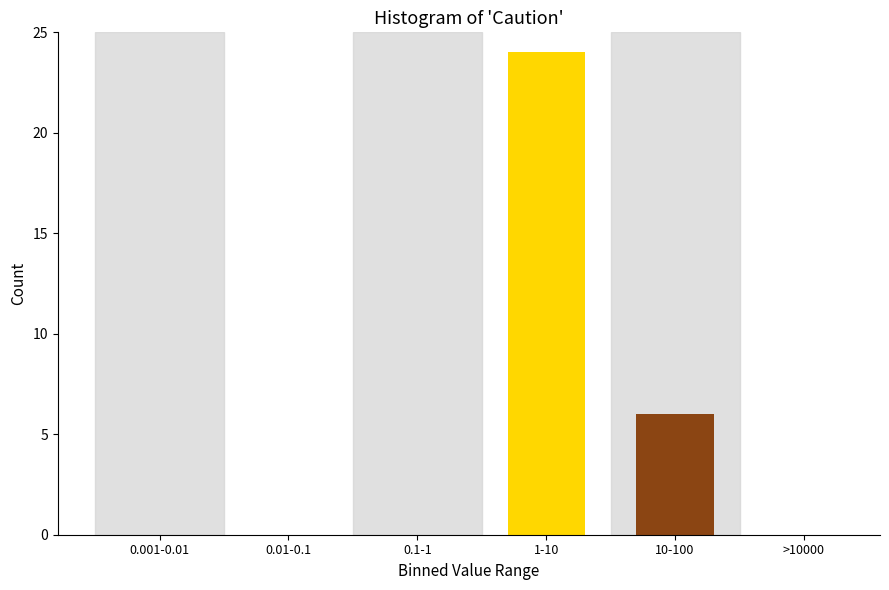

Reading left to right, extract all data points from this chart.

0.001-0.01=0	0.01-0.1=0	0.1-1=0	1-10=24	10-100=6	>10000=0